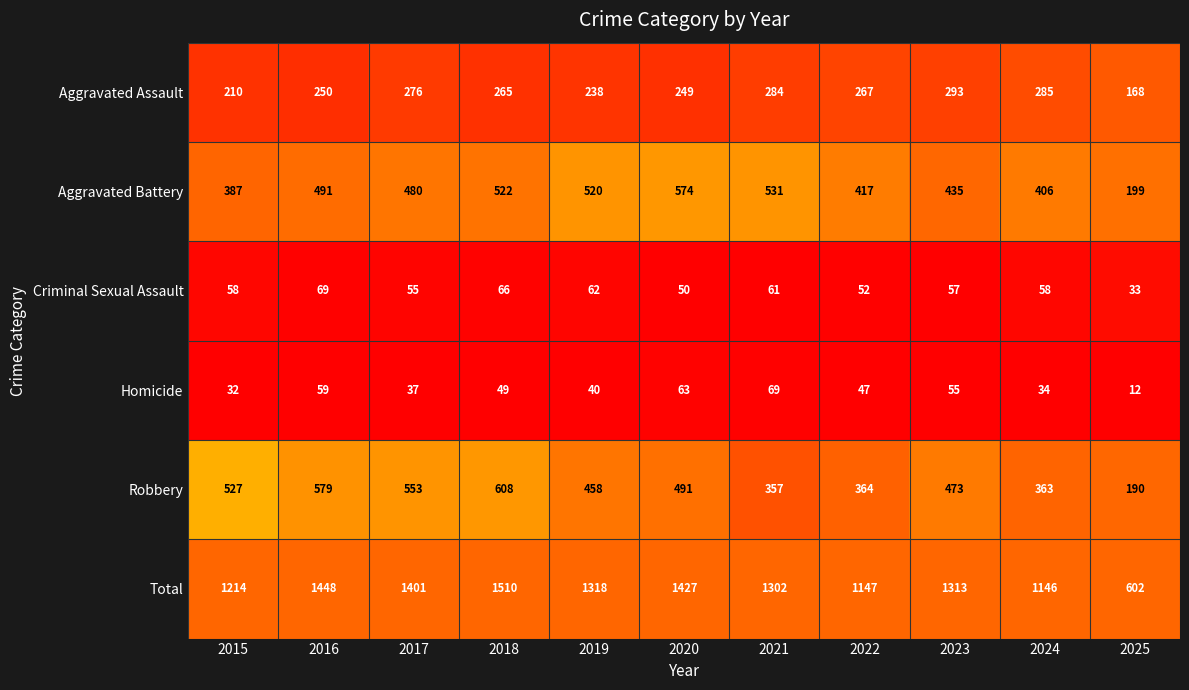

What is the total value across all series at 2022?

2294